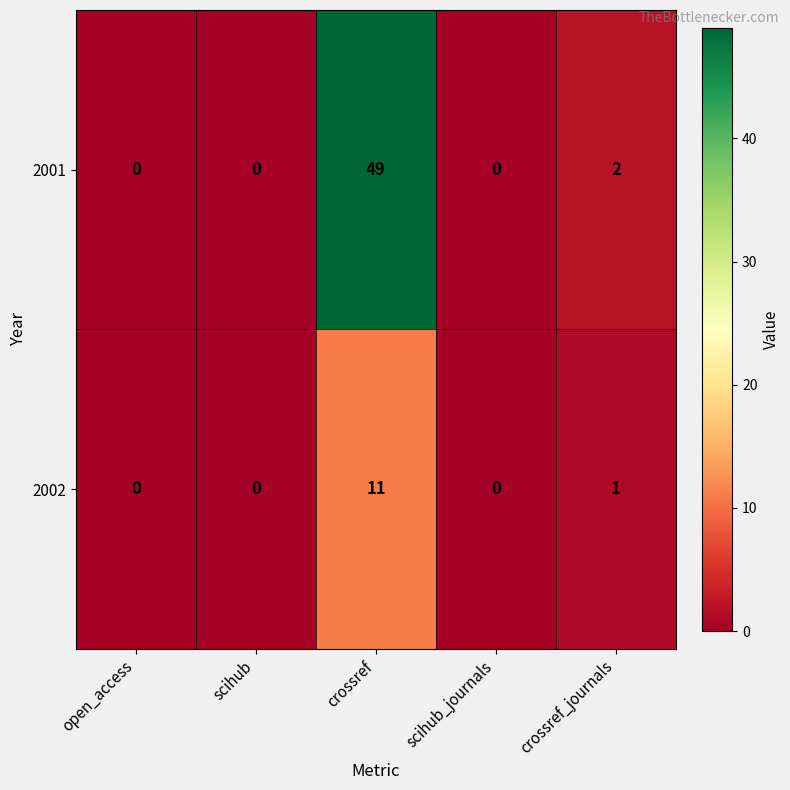

At which label is 2001 closest to 24?

crossref_journals